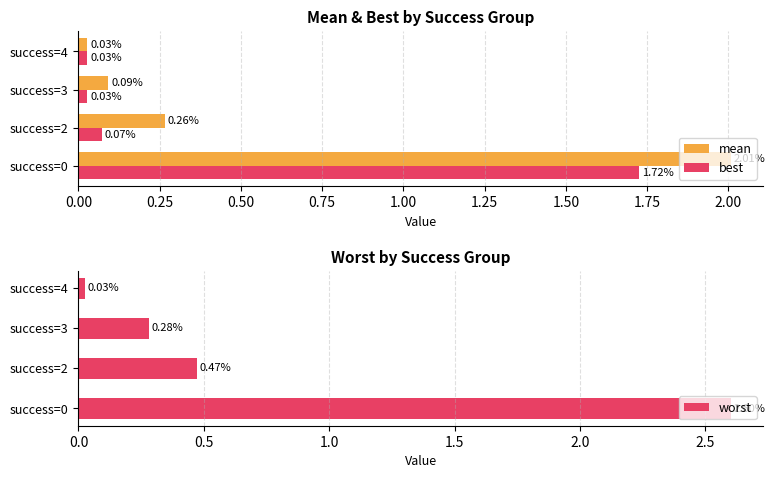

What is the sum of the mean values at success=3 and success=0?

2.1